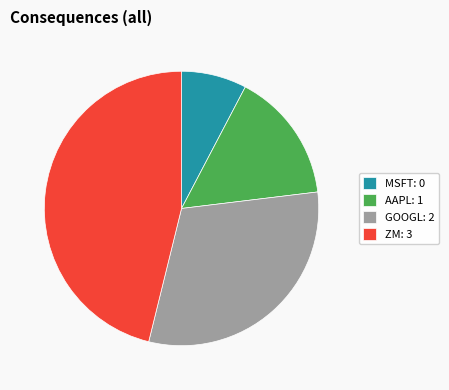

What is the ratio of the value at AAPL to the value at GOOGL?

0.5